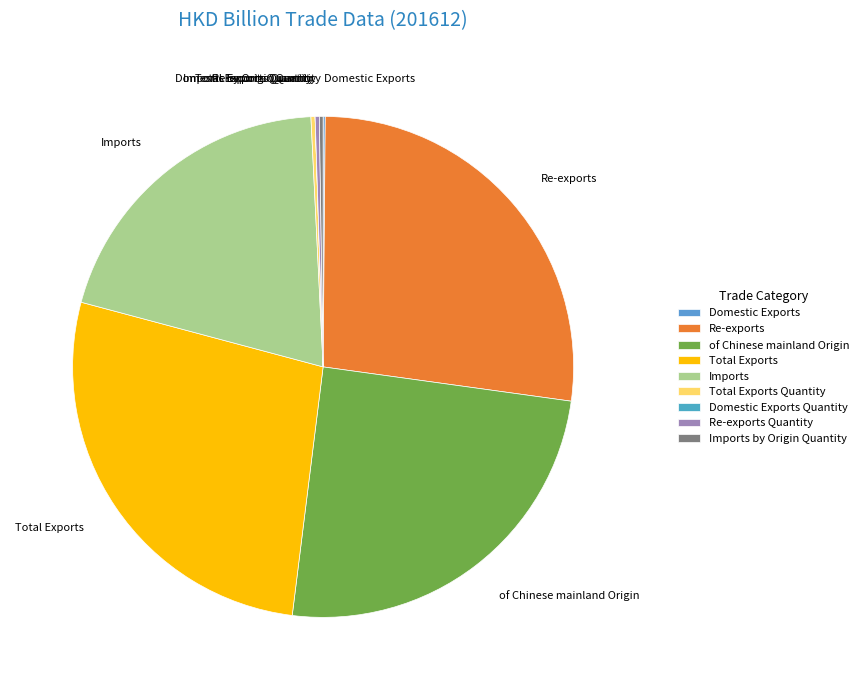

Does Total Exports represent more than half of the total?

No